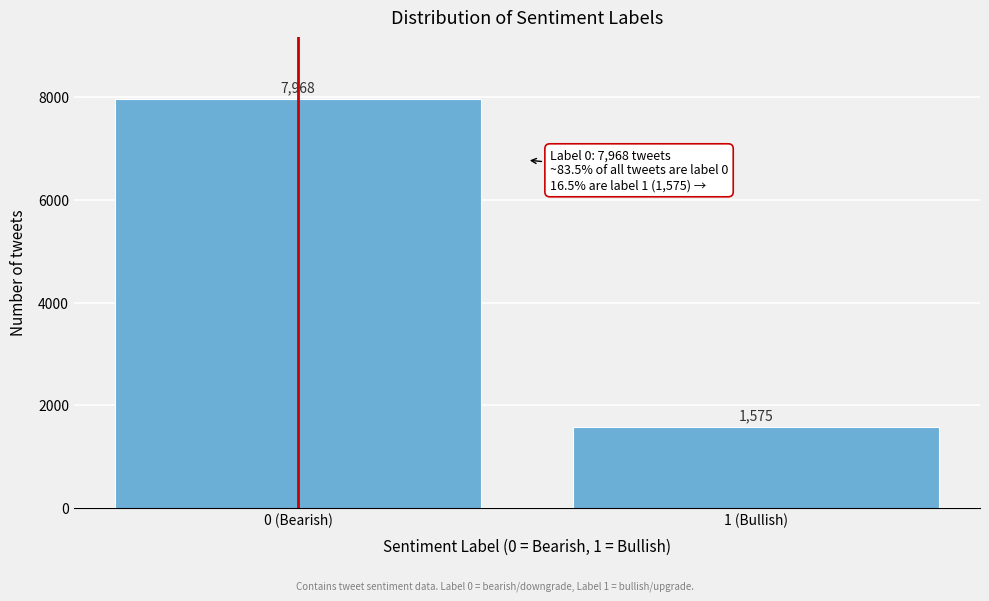

Reading left to right, list all the values displayed in this chart.

7968	1575